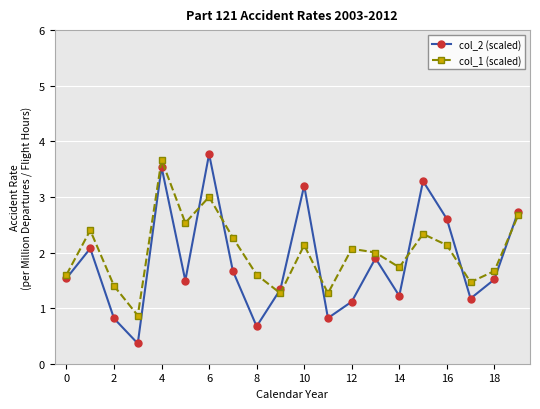

Which series has the widest spread of values?

col_2 (scaled)